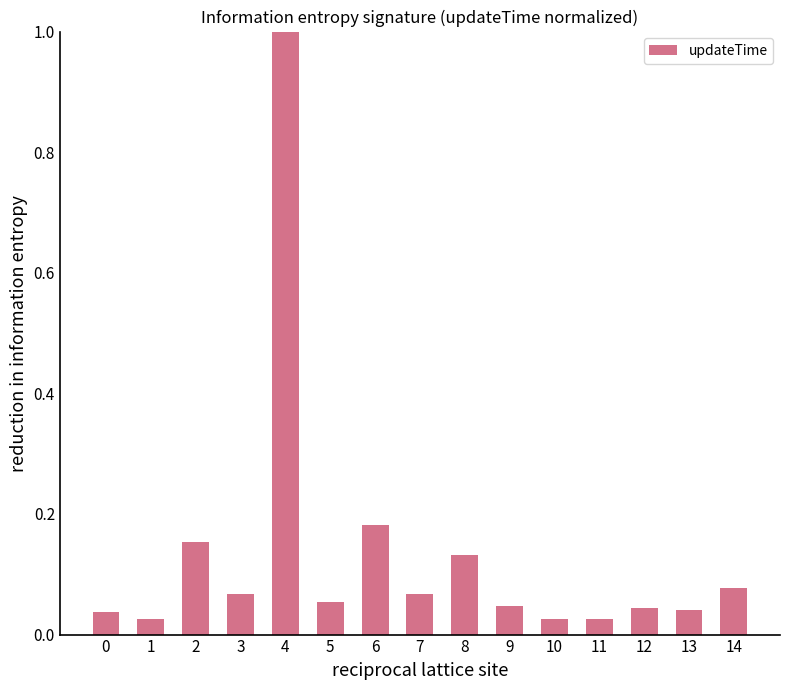

The value at 4 is 0.6. True or false?

False